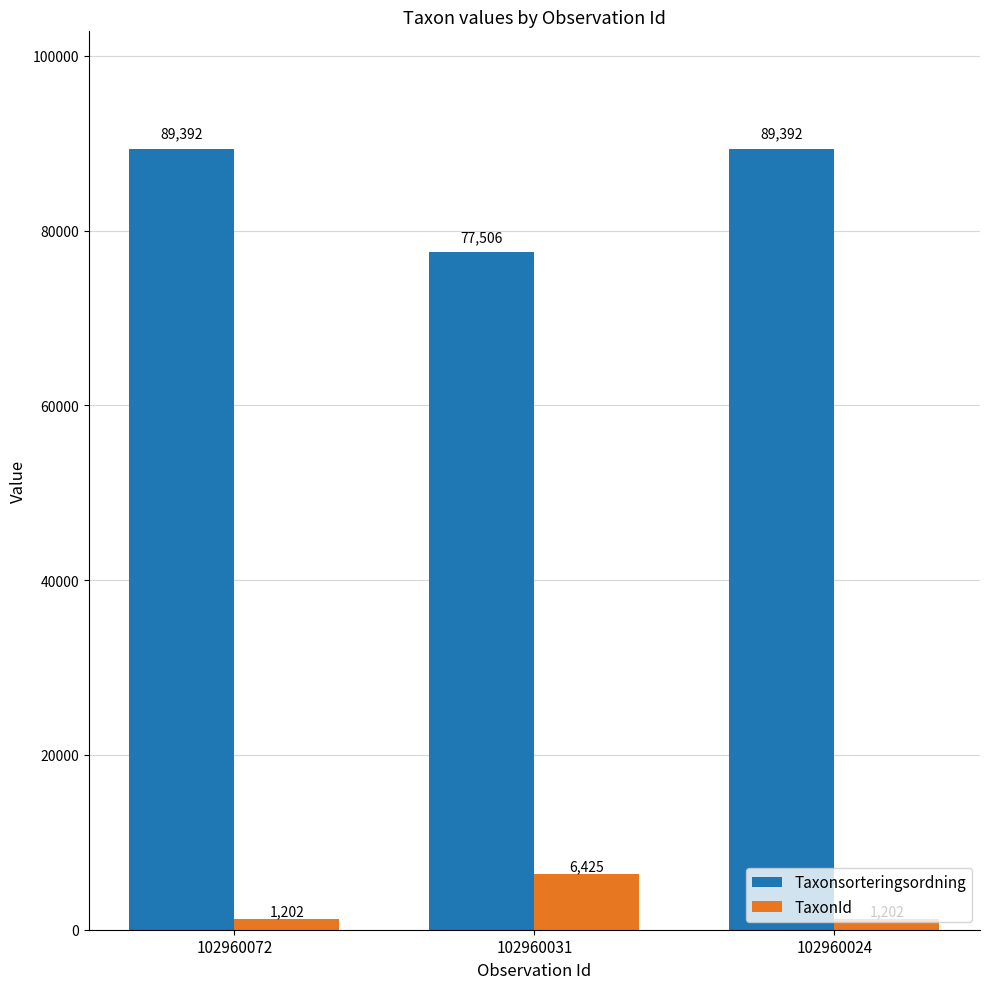

How many groups of bars are there?

3